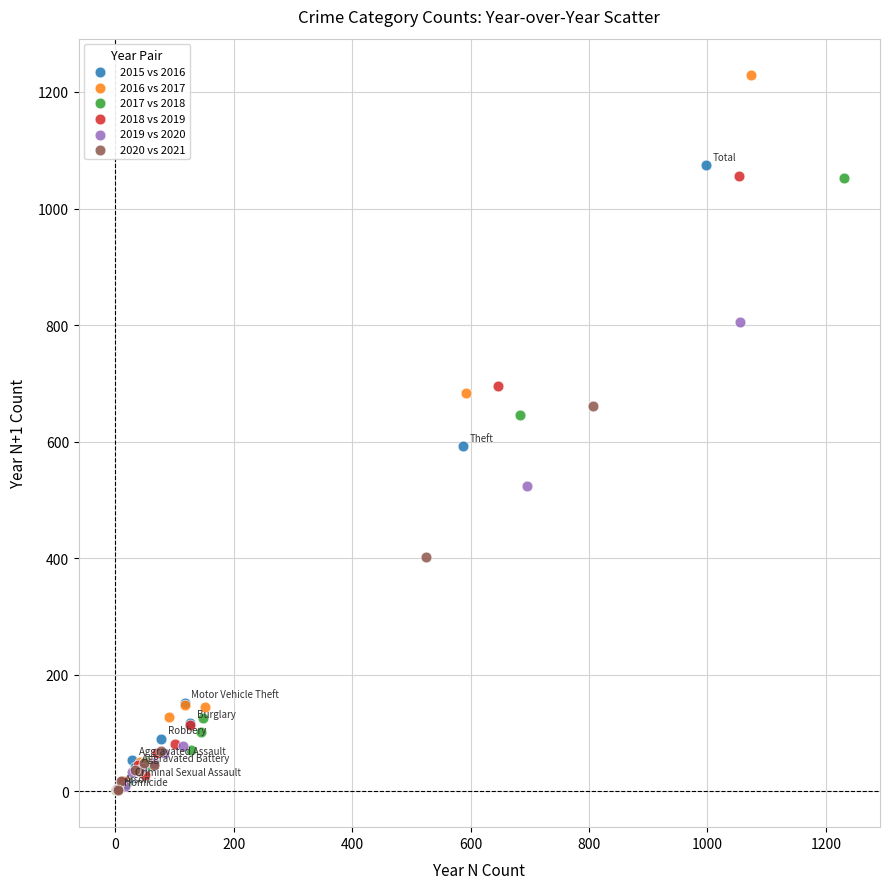

Which series has the widest spread of Y values?

2016 vs 2017